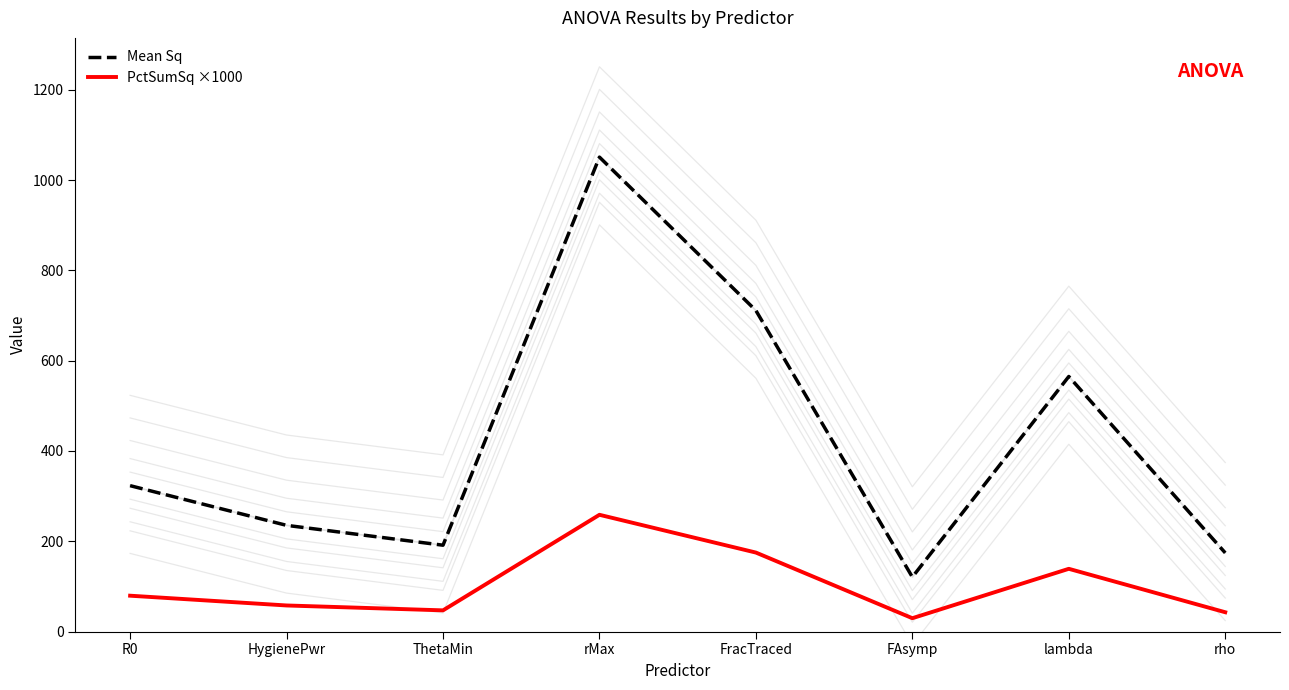

Does the chart display data point markers on the line(s)?

No